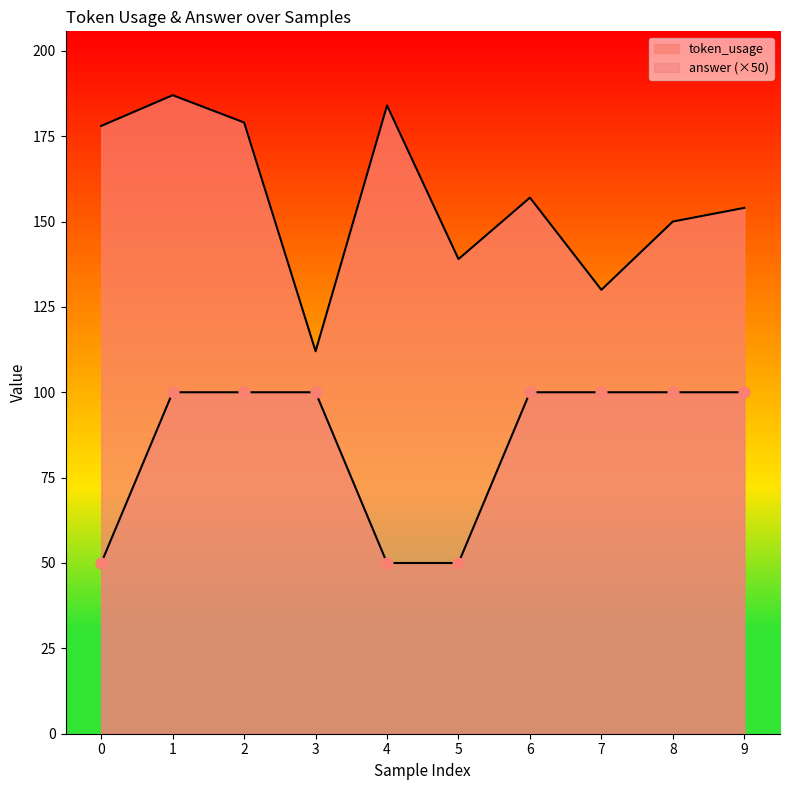

Is the value of token_usage at 5 greater than the value of answer at 3?

Yes